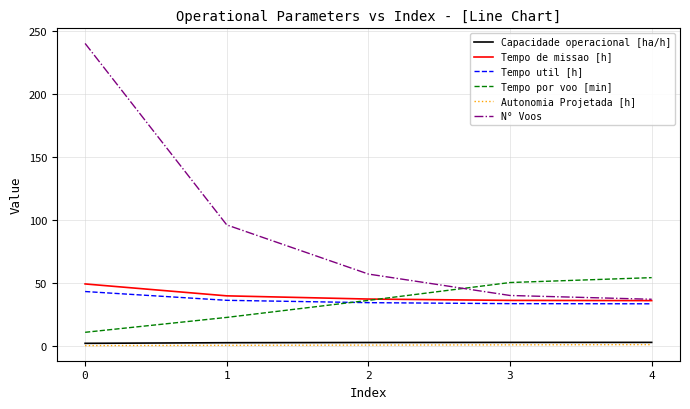

What is the sum of the Capacidade operacional [ha/h] values at 3 and 2?

5.5